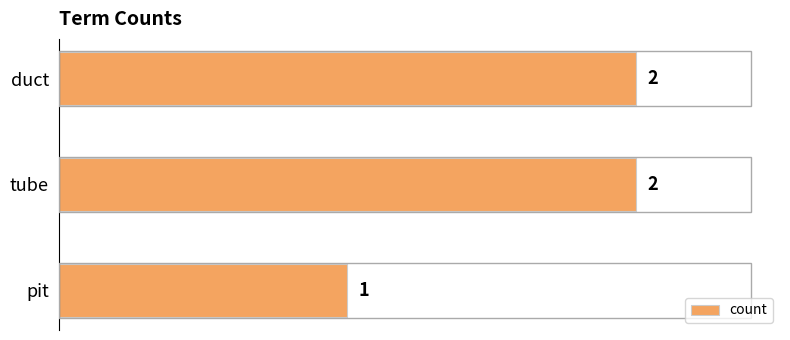

What is the difference between the maximum and minimum values?

1